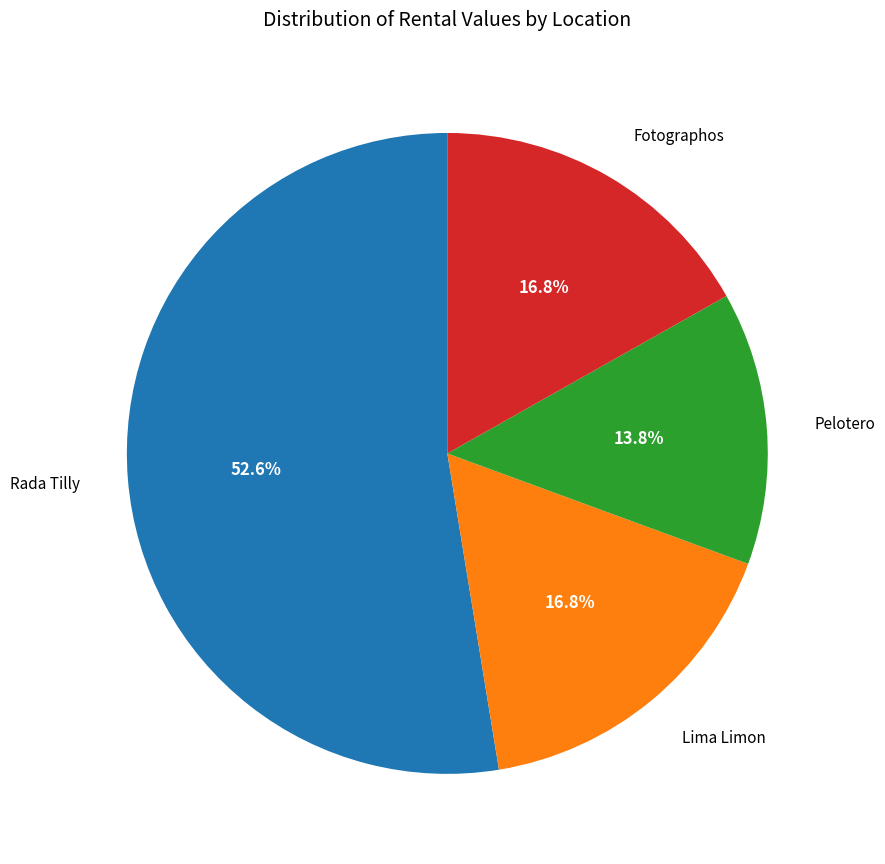

What percentage is NOT represented by Fotographos?

83.2%